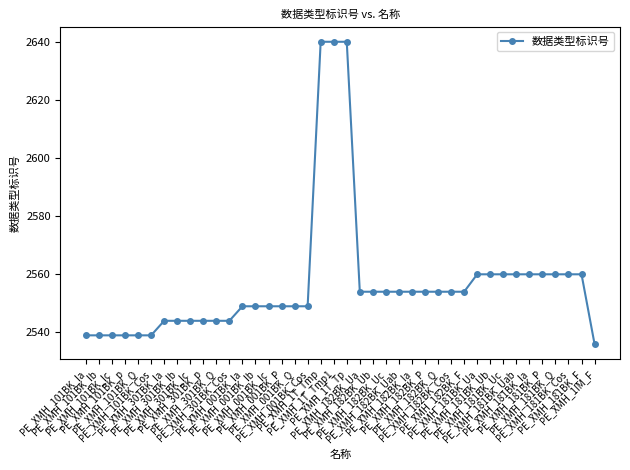

How many categories are shown in the chart?

40